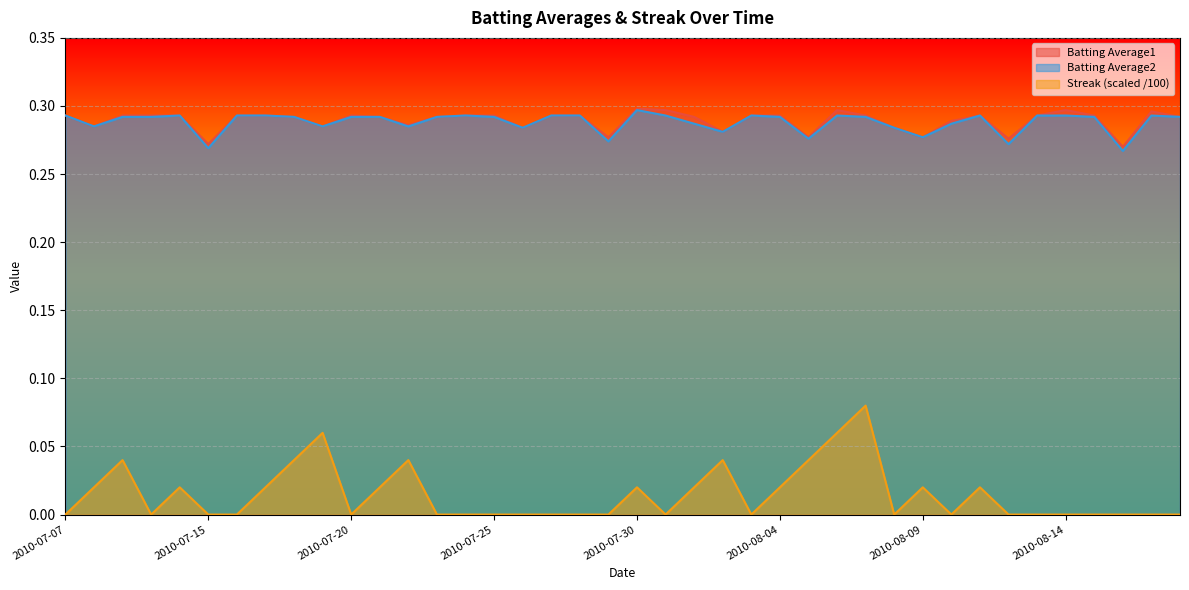

How many lines are shown in the chart?

3